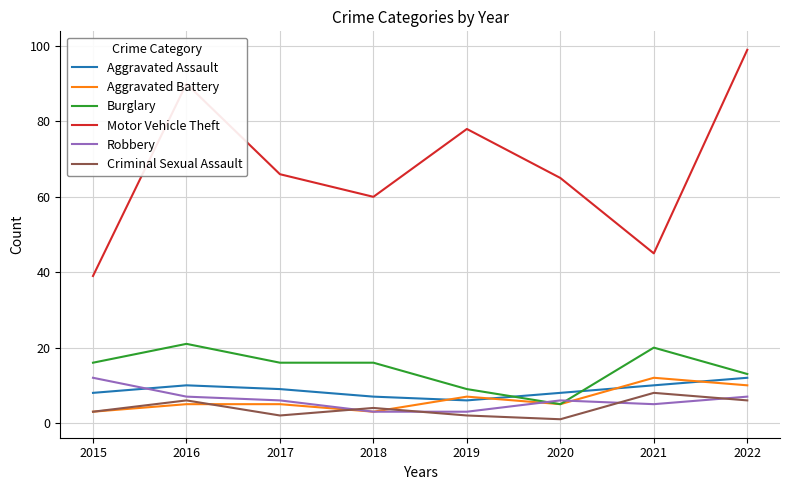

True or false: Criminal Sexual Assault and Aggravated Battery intersect in this chart.

True